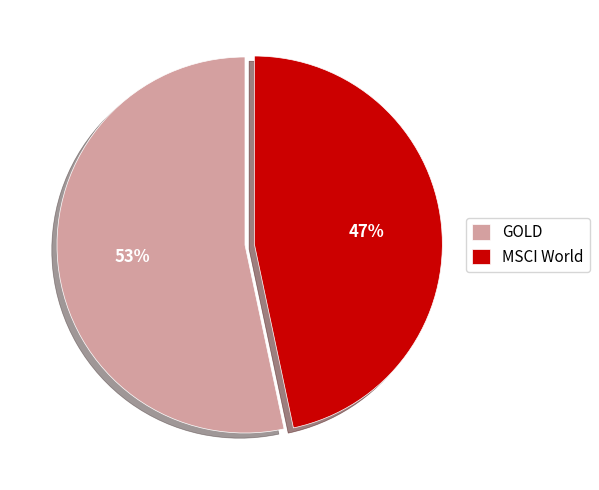

To the nearest percent, what percentage of the pie is GOLD?

53%